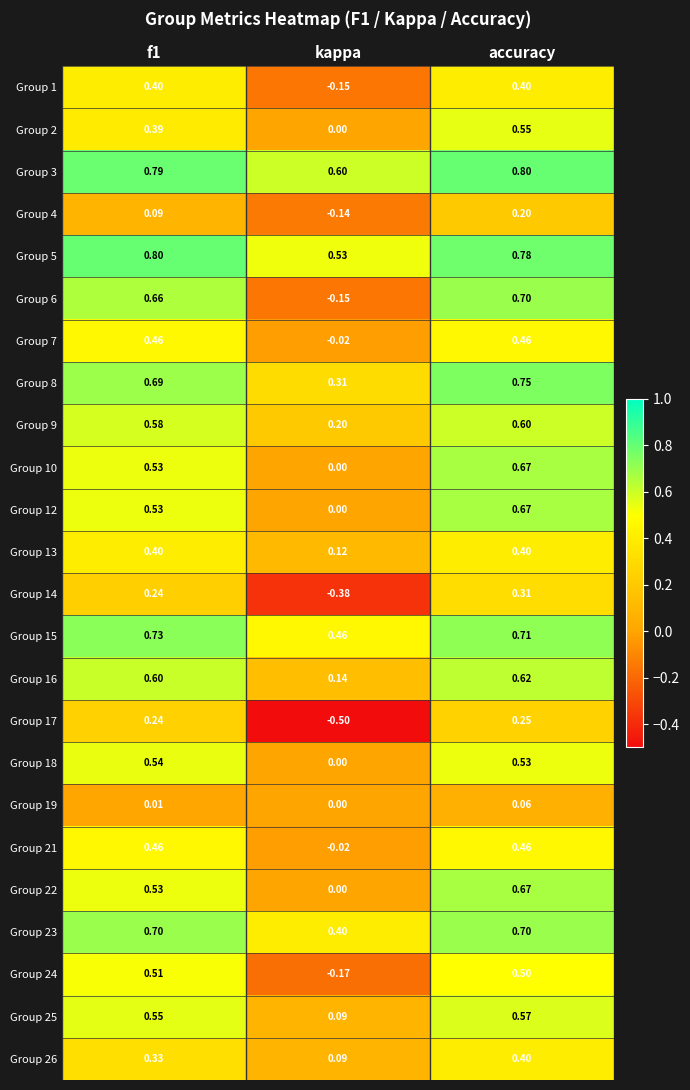

How many values in the Group 4 series are below 0?

1